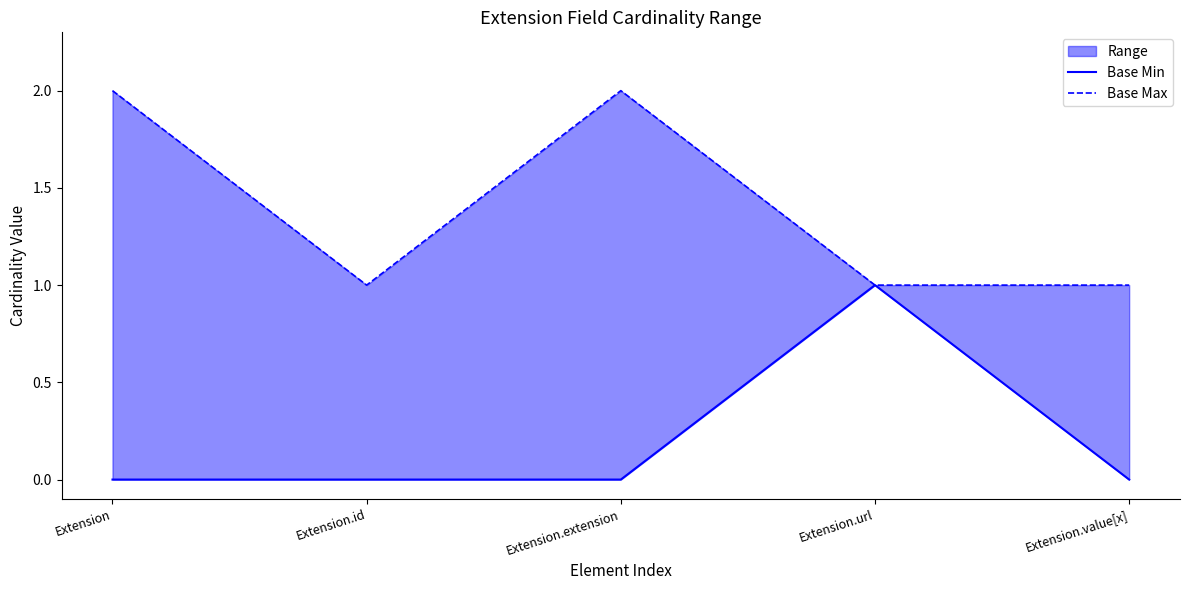

Reading left to right, what are all the values shown in this chart?

Base Min: Extension=0	Extension.id=0	Extension.extension=0	Extension.url=1	Extension.value[x]=0
Base Max: Extension=2	Extension.id=1	Extension.extension=2	Extension.url=1	Extension.value[x]=1